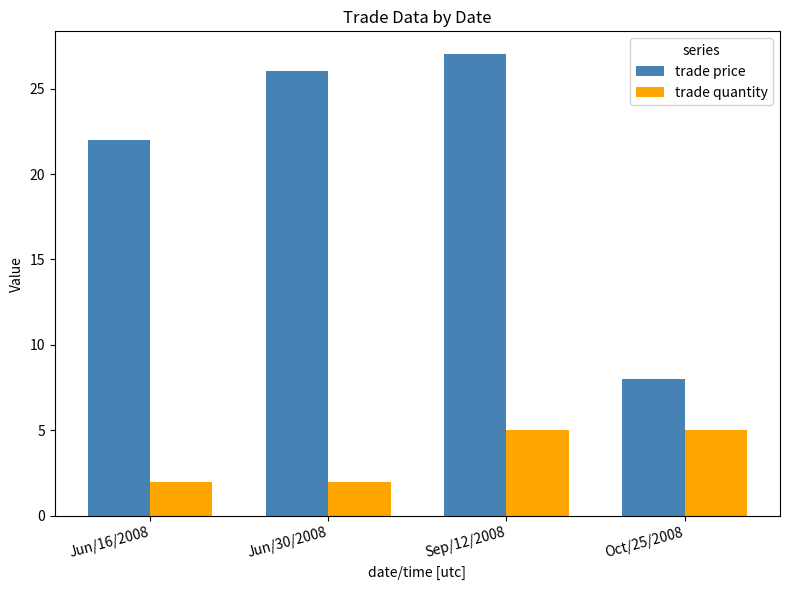

The trade price series shows 13 at Oct/25/2008. True or false?

False